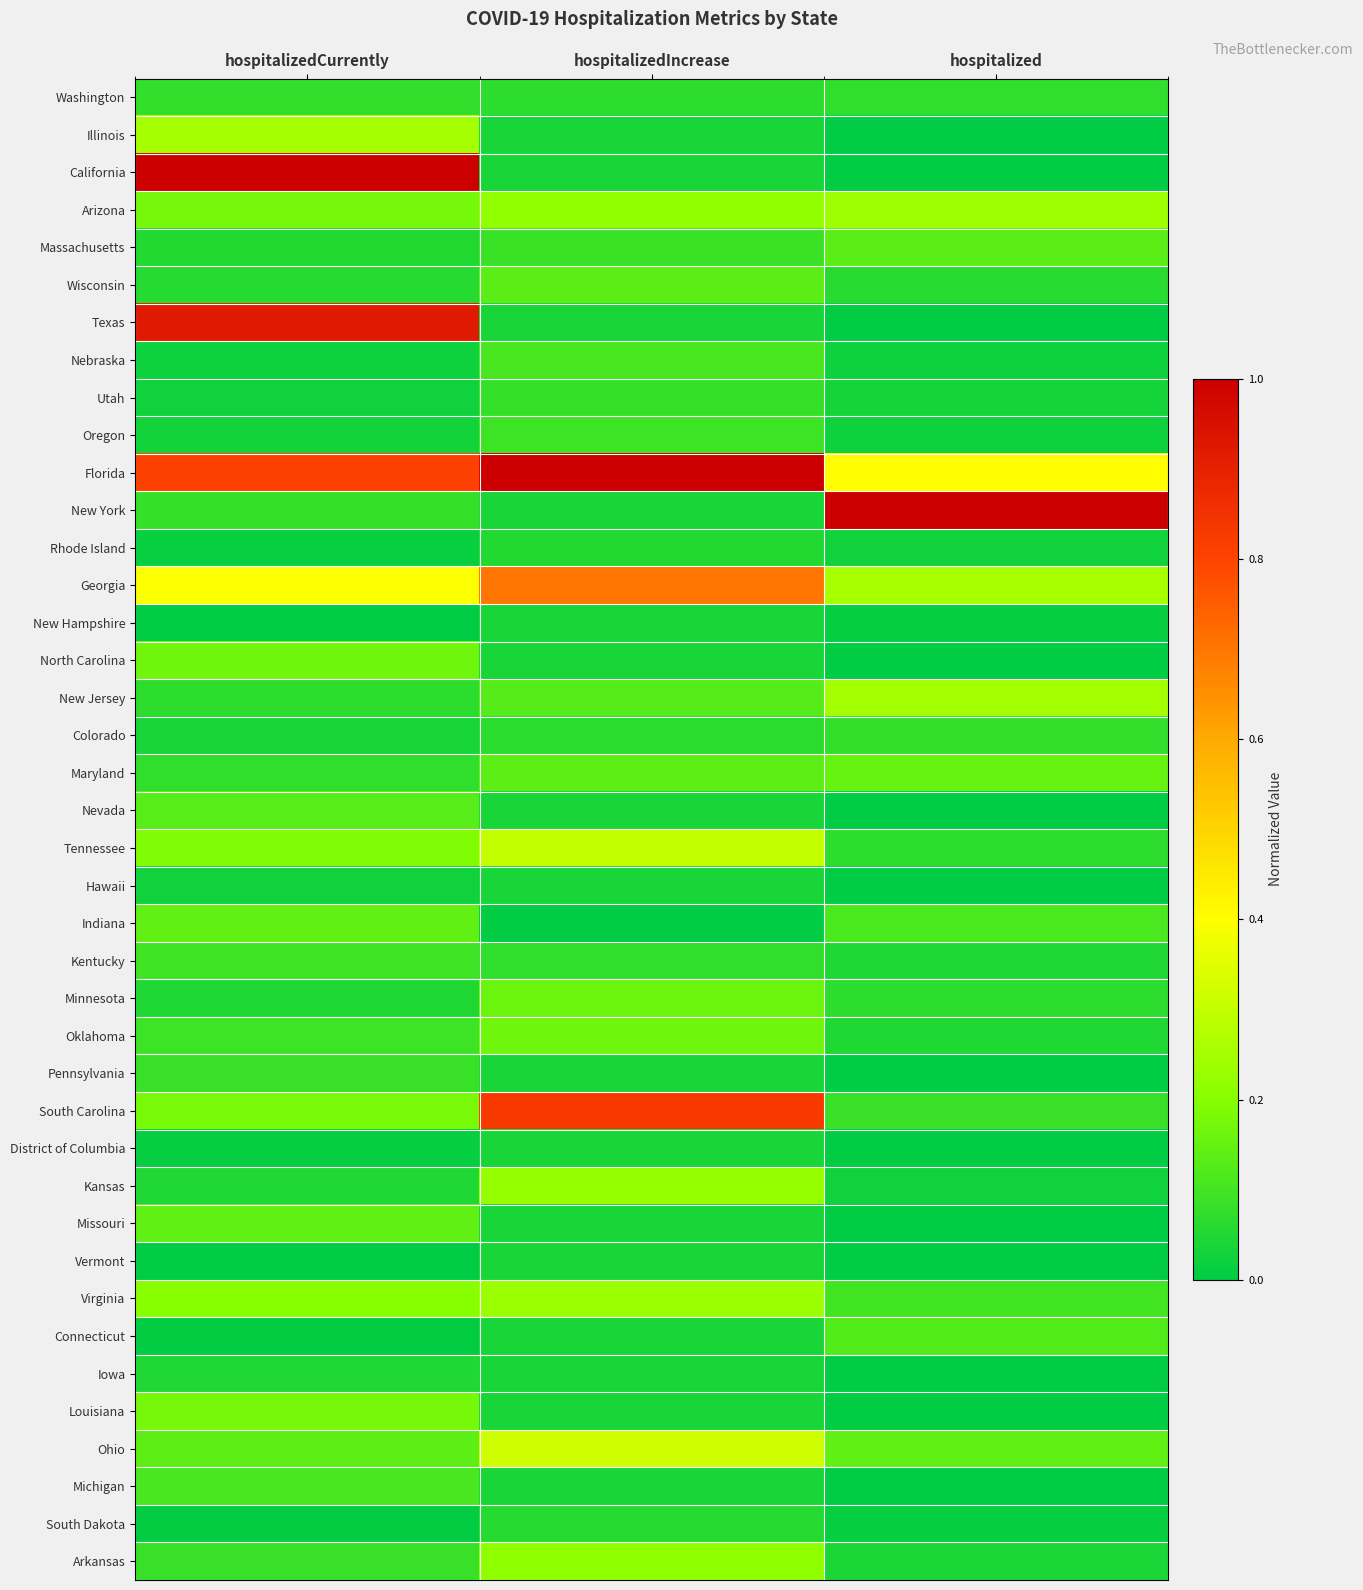

Reading left to right, extract all data points from this chart.

Washington: hospitalizedCurrently=0.1	hospitalizedIncrease=0.1	hospitalized=0.1
Illinois: hospitalizedCurrently=0.3	hospitalizedIncrease=0.0	hospitalized=0.0
California: hospitalizedCurrently=1.0	hospitalizedIncrease=0.0	hospitalized=0.0
Arizona: hospitalizedCurrently=0.2	hospitalizedIncrease=0.2	hospitalized=0.2
Massachusetts: hospitalizedCurrently=0.1	hospitalizedIncrease=0.1	hospitalized=0.1
Wisconsin: hospitalizedCurrently=0.1	hospitalizedIncrease=0.1	hospitalized=0.1
Texas: hospitalizedCurrently=0.9	hospitalizedIncrease=0.0	hospitalized=0.0
Nebraska: hospitalizedCurrently=0.0	hospitalizedIncrease=0.1	hospitalized=0.0
Utah: hospitalizedCurrently=0.0	hospitalizedIncrease=0.1	hospitalized=0.0
Oregon: hospitalizedCurrently=0.0	hospitalizedIncrease=0.1	hospitalized=0.0
Florida: hospitalizedCurrently=0.8	hospitalizedIncrease=1.0	hospitalized=0.4
New York: hospitalizedCurrently=0.1	hospitalizedIncrease=0.0	hospitalized=1.0
Rhode Island: hospitalizedCurrently=0.0	hospitalizedIncrease=0.1	hospitalized=0.0
Georgia: hospitalizedCurrently=0.4	hospitalizedIncrease=0.7	hospitalized=0.3
New Hampshire: hospitalizedCurrently=0.0	hospitalizedIncrease=0.0	hospitalized=0.0
North Carolina: hospitalizedCurrently=0.2	hospitalizedIncrease=0.0	hospitalized=0.0
New Jersey: hospitalizedCurrently=0.1	hospitalizedIncrease=0.1	hospitalized=0.2
Colorado: hospitalizedCurrently=0.0	hospitalizedIncrease=0.1	hospitalized=0.1
Maryland: hospitalizedCurrently=0.1	hospitalizedIncrease=0.1	hospitalized=0.2
Nevada: hospitalizedCurrently=0.1	hospitalizedIncrease=0.0	hospitalized=0.0
Tennessee: hospitalizedCurrently=0.2	hospitalizedIncrease=0.3	hospitalized=0.1
Hawaii: hospitalizedCurrently=0.0	hospitalizedIncrease=0.0	hospitalized=0.0
Indiana: hospitalizedCurrently=0.1	hospitalizedIncrease=0.0	hospitalized=0.1
Kentucky: hospitalizedCurrently=0.1	hospitalizedIncrease=0.1	hospitalized=0.0
Minnesota: hospitalizedCurrently=0.0	hospitalizedIncrease=0.2	hospitalized=0.1
Oklahoma: hospitalizedCurrently=0.1	hospitalizedIncrease=0.2	hospitalized=0.0
Pennsylvania: hospitalizedCurrently=0.1	hospitalizedIncrease=0.0	hospitalized=0.0
South Carolina: hospitalizedCurrently=0.2	hospitalizedIncrease=0.8	hospitalized=0.1
District of Columbia: hospitalizedCurrently=0.0	hospitalizedIncrease=0.0	hospitalized=0.0
Kansas: hospitalizedCurrently=0.0	hospitalizedIncrease=0.2	hospitalized=0.0
Missouri: hospitalizedCurrently=0.1	hospitalizedIncrease=0.0	hospitalized=0.0
Vermont: hospitalizedCurrently=0.0	hospitalizedIncrease=0.0	hospitalized=0.0
Virginia: hospitalizedCurrently=0.2	hospitalizedIncrease=0.2	hospitalized=0.1
Connecticut: hospitalizedCurrently=0.0	hospitalizedIncrease=0.0	hospitalized=0.1
Iowa: hospitalizedCurrently=0.0	hospitalizedIncrease=0.0	hospitalized=0.0
Louisiana: hospitalizedCurrently=0.2	hospitalizedIncrease=0.0	hospitalized=0.0
Ohio: hospitalizedCurrently=0.1	hospitalizedIncrease=0.3	hospitalized=0.1
Michigan: hospitalizedCurrently=0.1	hospitalizedIncrease=0.0	hospitalized=0.0
South Dakota: hospitalizedCurrently=0.0	hospitalizedIncrease=0.1	hospitalized=0.0
Arkansas: hospitalizedCurrently=0.1	hospitalizedIncrease=0.2	hospitalized=0.0